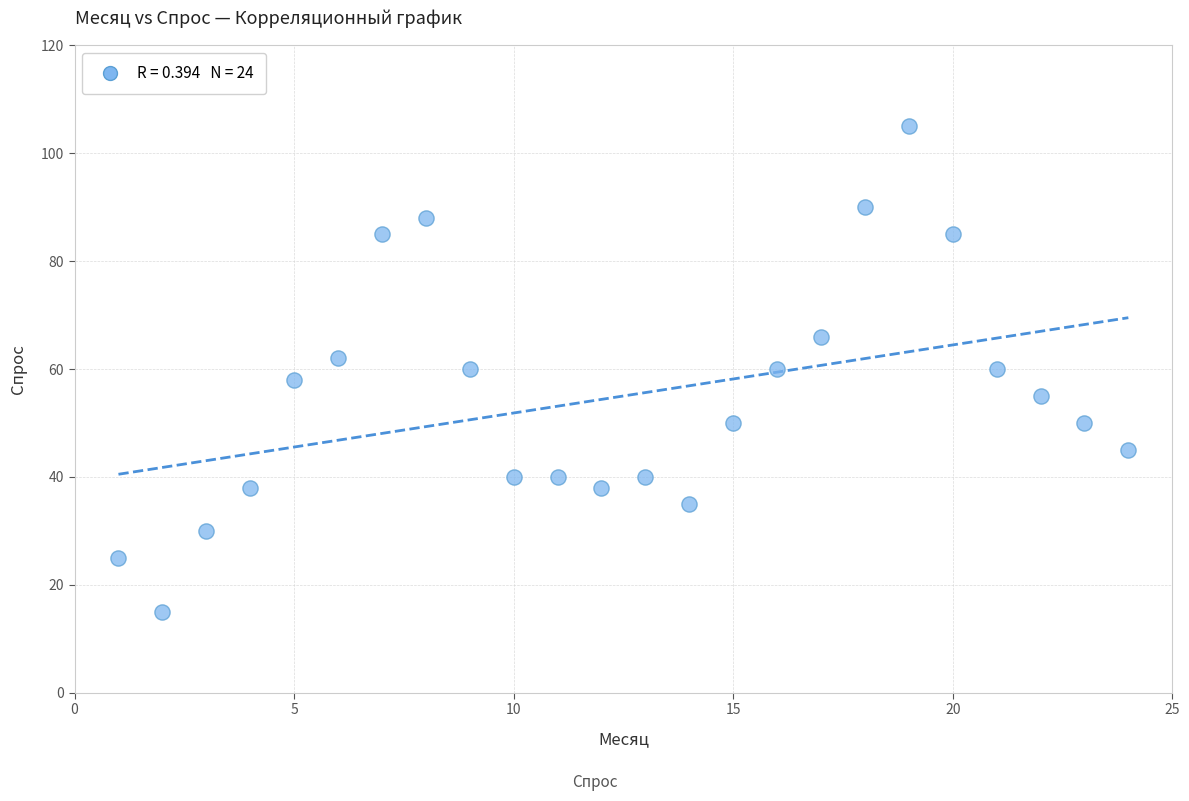

What is the range of Y values (max minus min)?

90